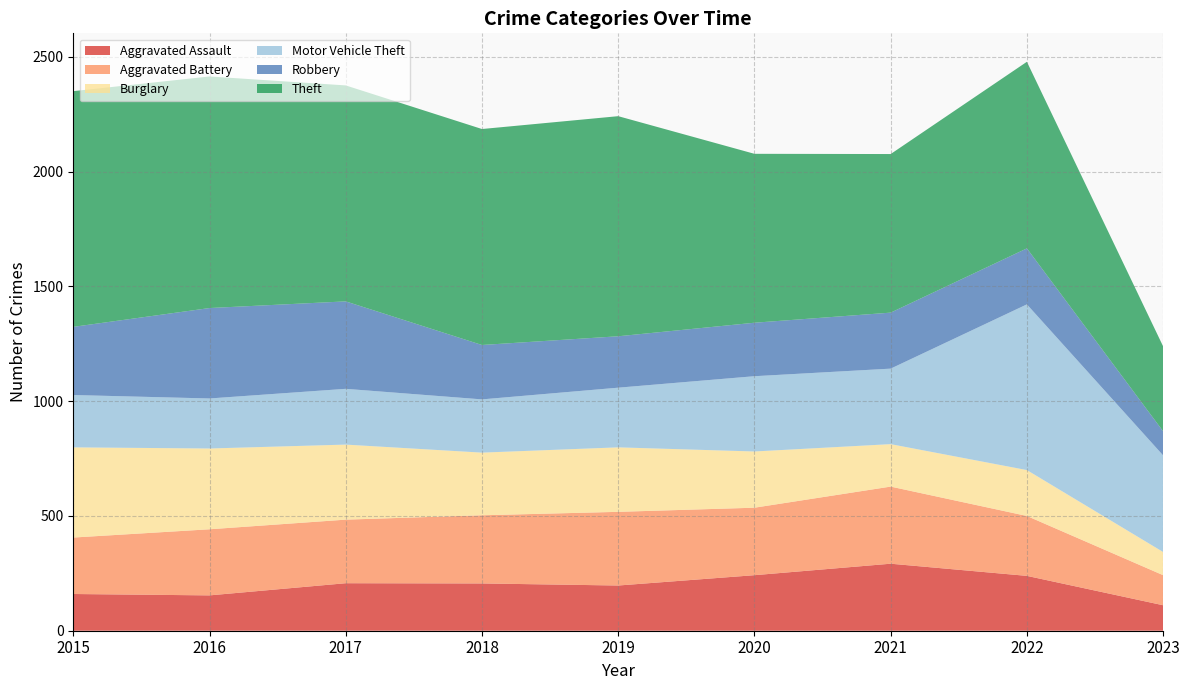

Reading right to left, list all the values displayed in this chart.

Aggravated Assault: 111	239	292	242	197	206	207	154	160
Aggravated Battery: 131	261	336	294	321	297	277	288	246
Burglary: 101	200	185	245	281	273	327	352	393
Motor Vehicle Theft: 421	722	329	328	260	232	243	218	228
Robbery: 105	244	244	233	224	237	381	394	297
Theft: 370	813	691	736	959	941	941	1009	1027